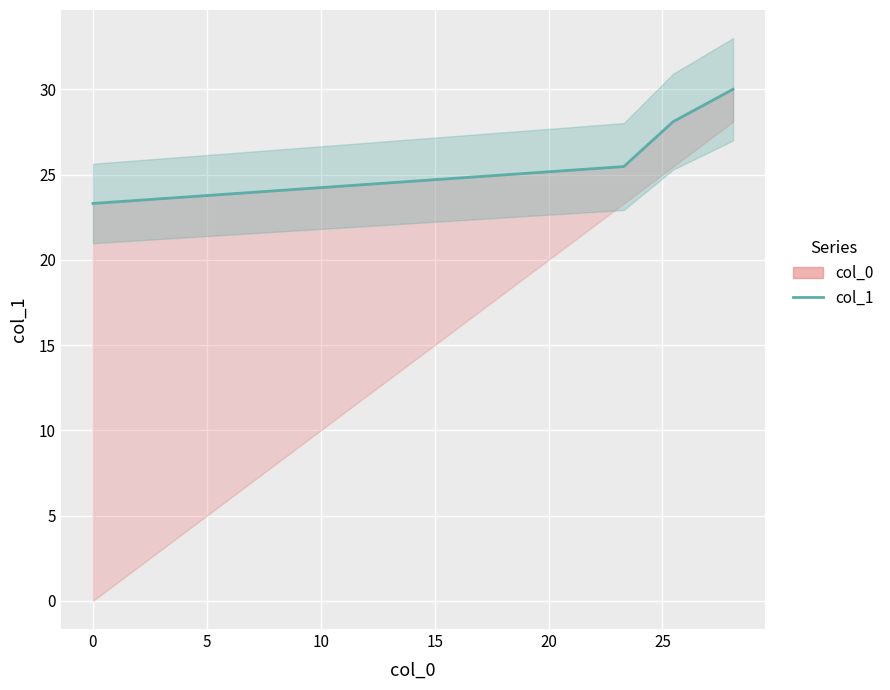

Reading left to right, list all the values displayed in this chart.

23.3	25.5	28.1	30.0